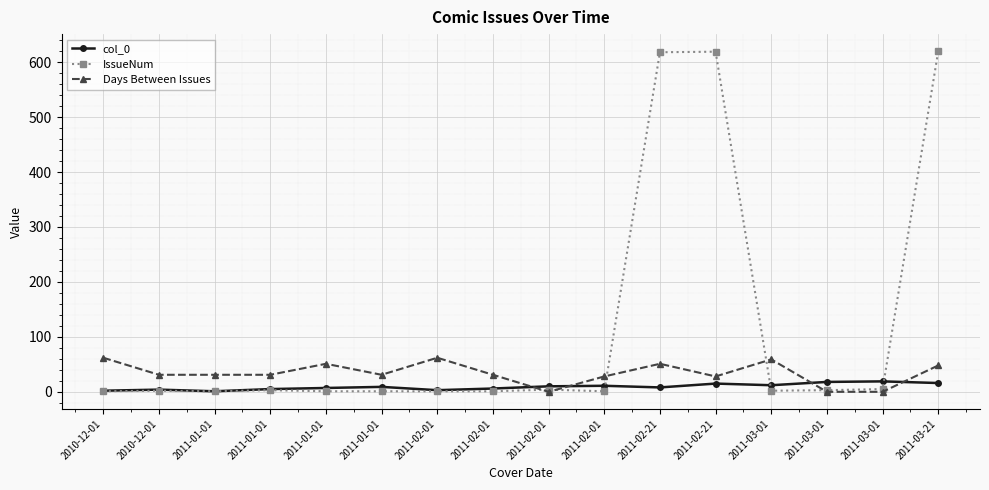

Between which two adjacent categories do IssueNum and col_0 first intersect?

2011-02-01 and 2011-02-21